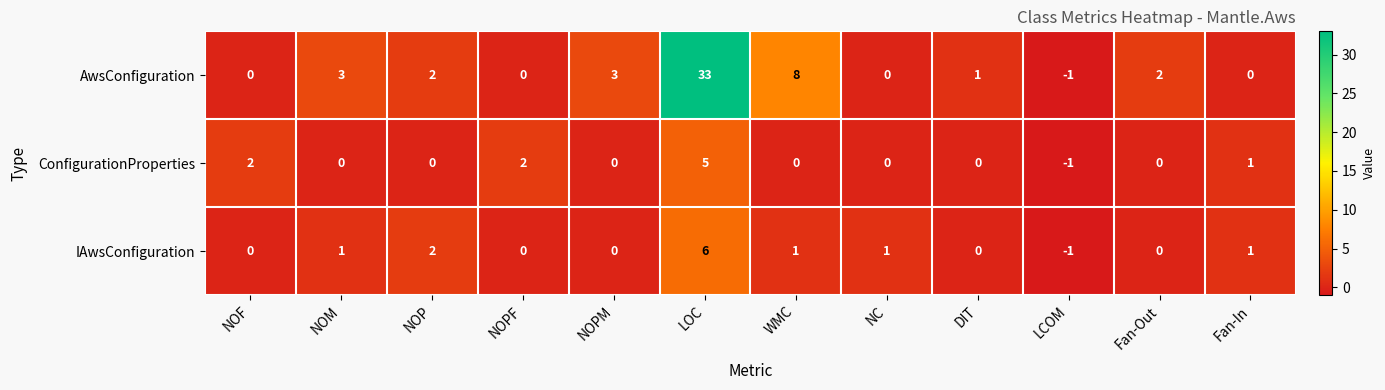

The IAwsConfiguration series shows 2 at WMC. True or false?

False